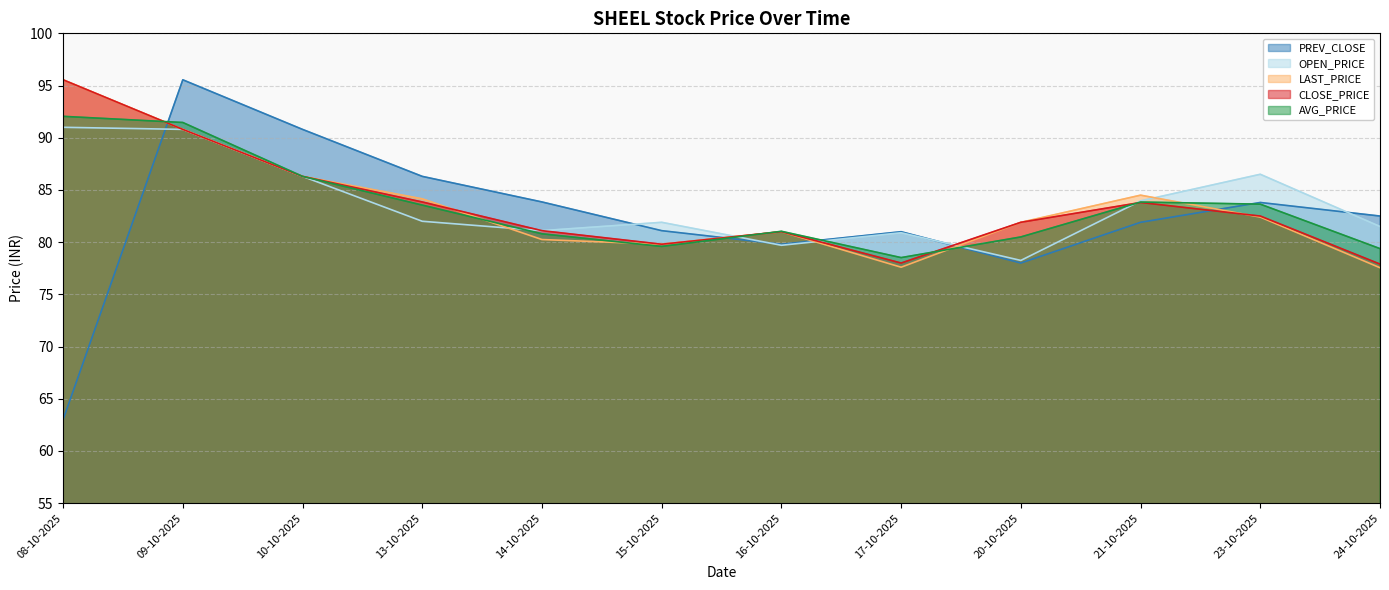

What is the difference between the AVG_PRICE values at 09-10-2025 and 14-10-2025?

10.7